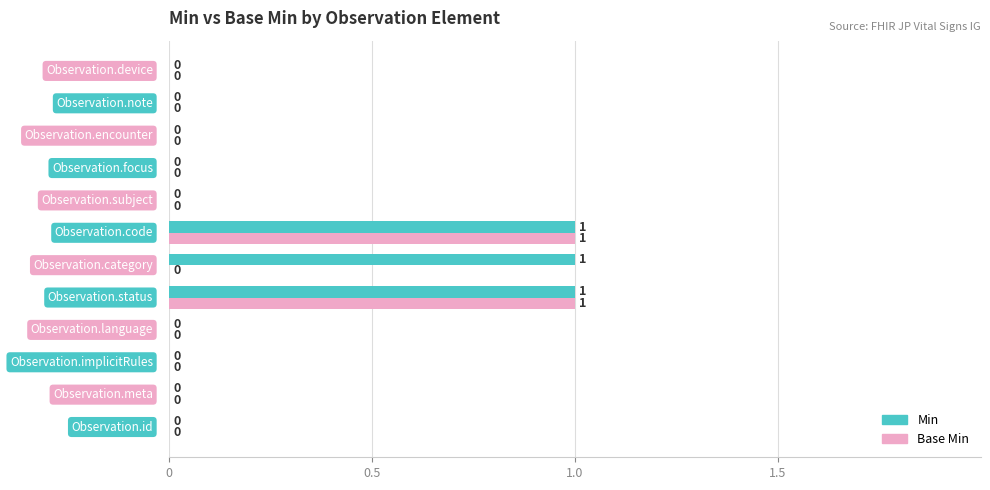

Which series has the largest total across all categories?

Min